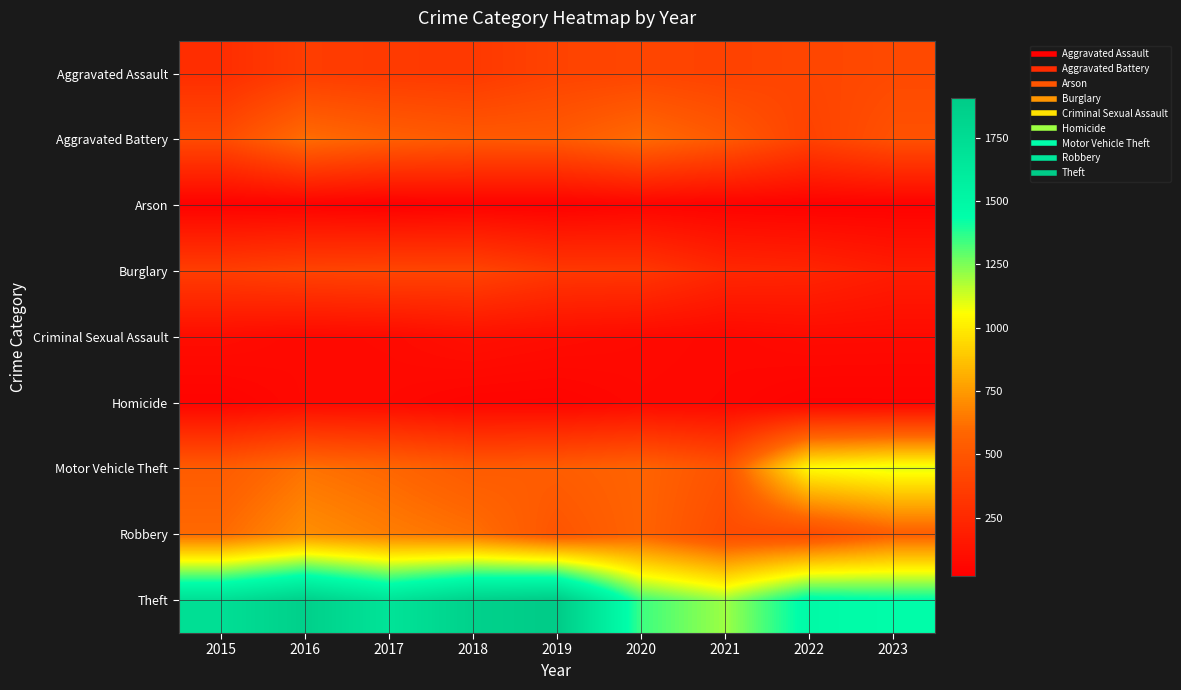

At 2019, list the series in order from smallest to largest.

Arson, Homicide, Criminal Sexual Assault, Burglary, Aggravated Assault, Robbery, Aggravated Battery, Motor Vehicle Theft, Theft